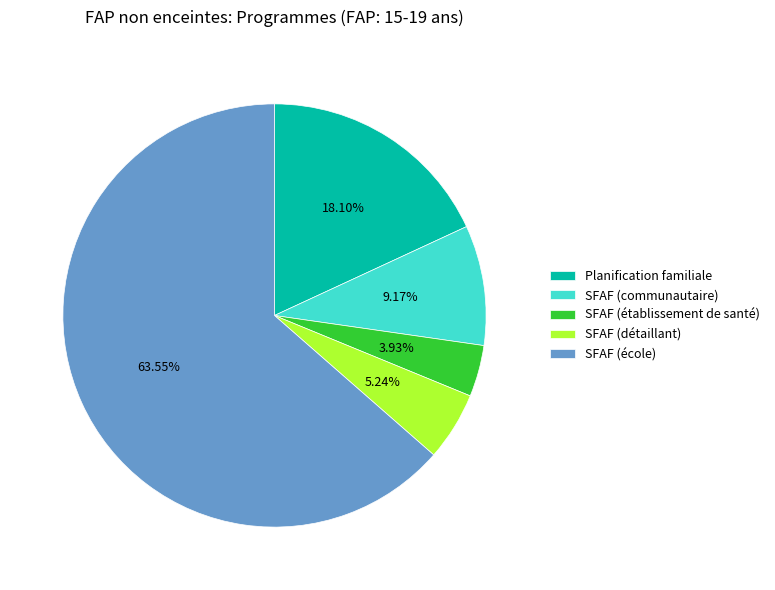

What percentage is the Planification familiale slice, to the nearest percent?

18%